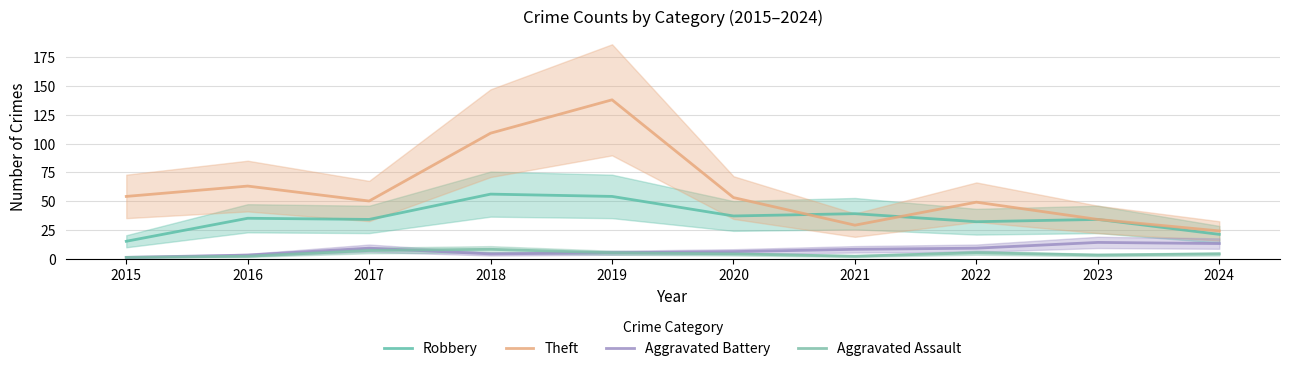

In Robbery, how many points are higher than both neighbors (excluding endpoints)?

4